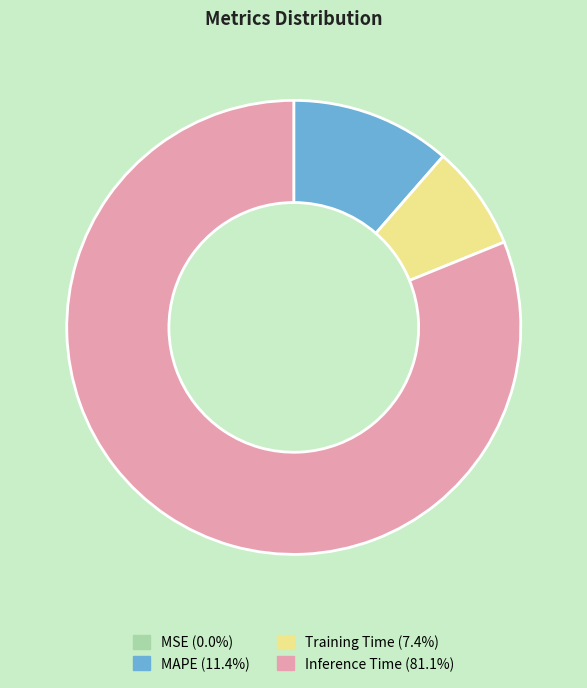

Is there a majority slice in this chart?

Yes